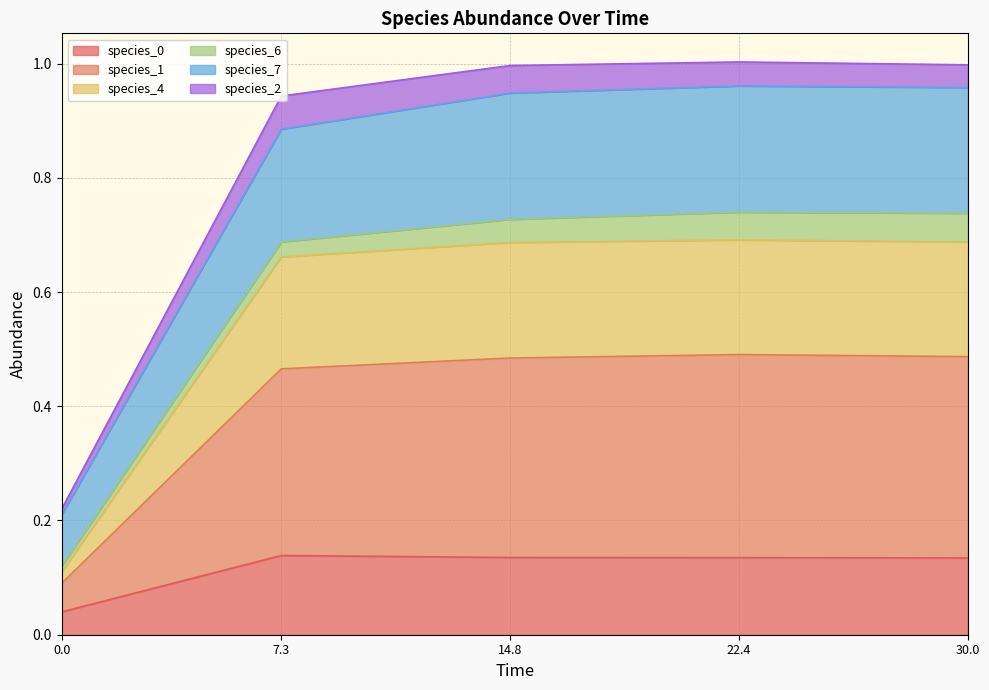

Does the chart display data point markers on the line(s)?

No